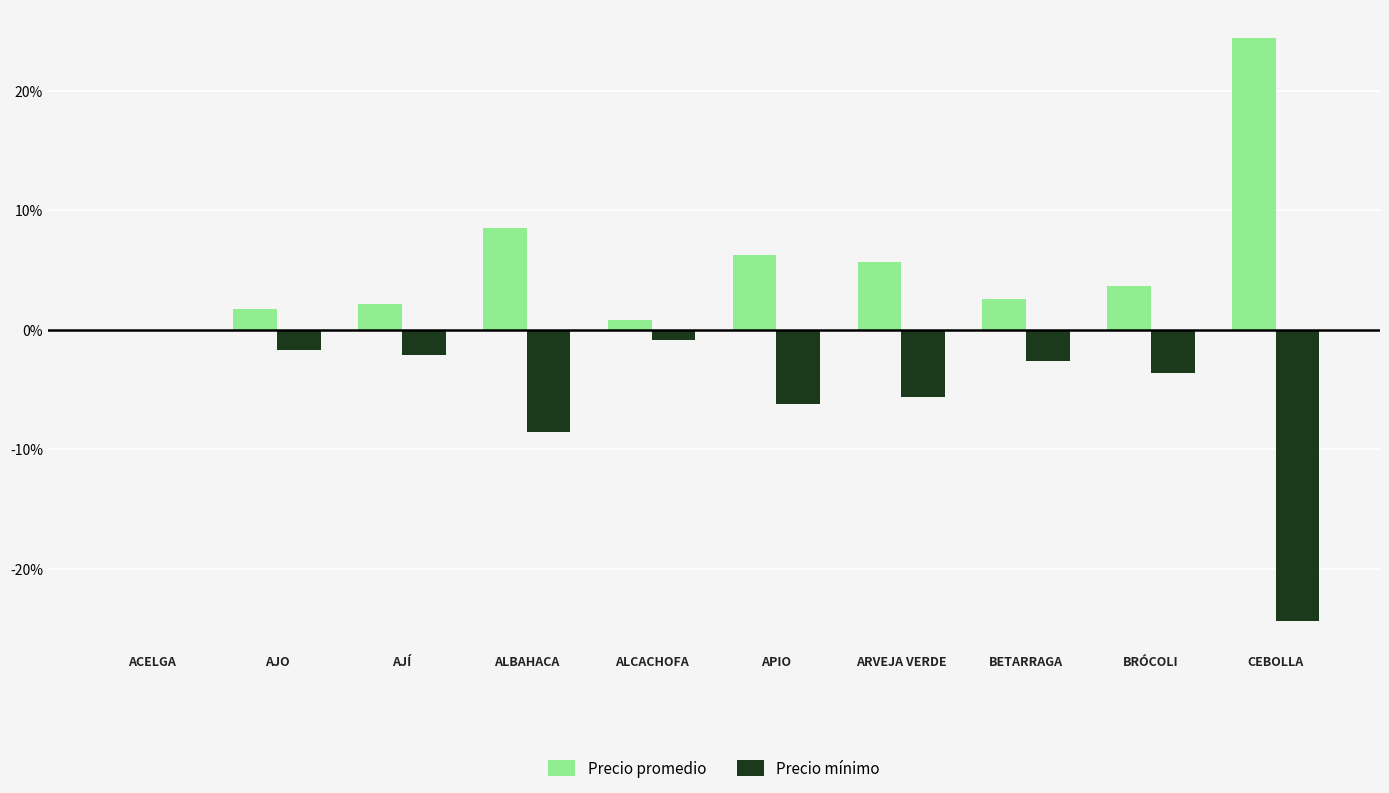

What is the approximate value of Precio promedio at BETARRAGA?

2.6